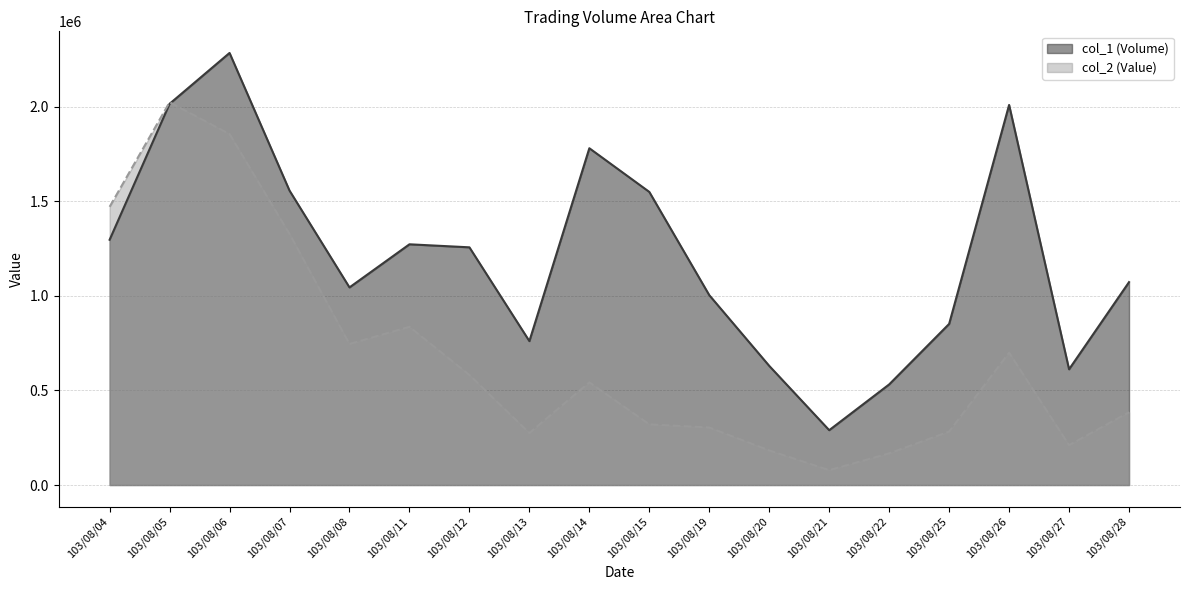

Reading left to right, list all the values displayed in this chart.

col_1 (Volume): 1297000	2016000	2285000	1557000	1045000	1273000	1257000	761000	1781000	1550000	1004000	630000	290000	532000	852000	2010000	612000	1073000
col_2 (Value): 1471210	2024220	1855850	1327900	745800	836600	581750	275000	542930	320720	304130	182900	78600	167420	282560	699900	210730	385060